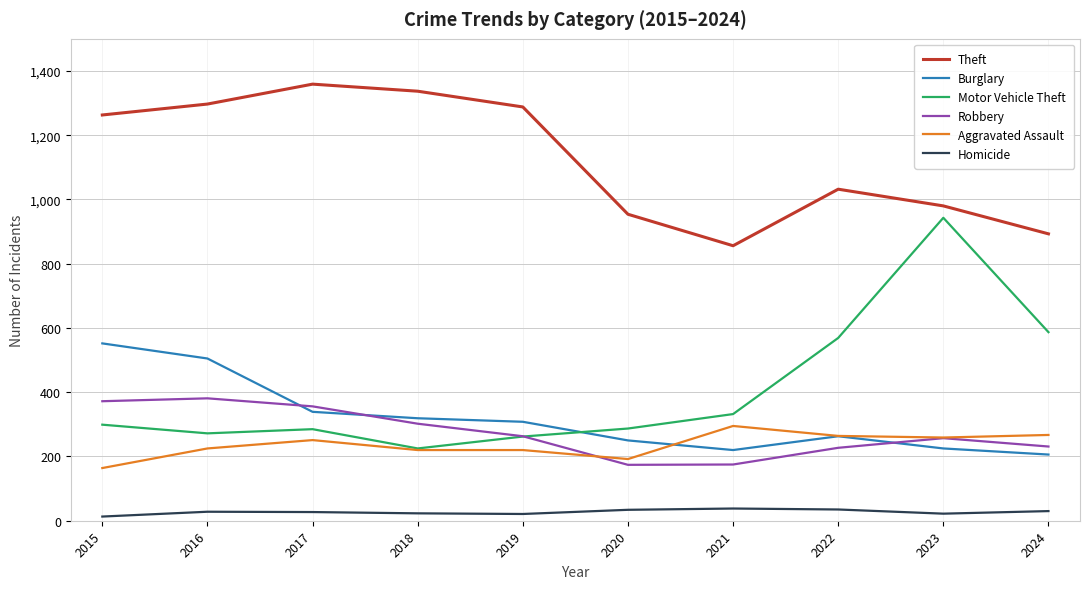

What is the maximum value shown in the chart?

1359